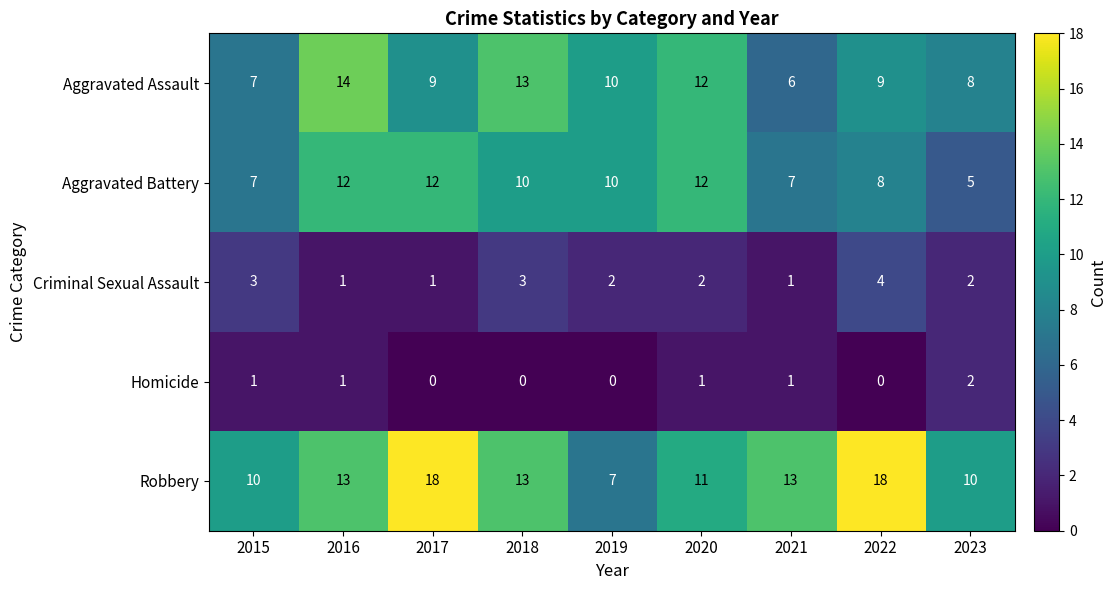

The Robbery series shows 4 at 2021. True or false?

False